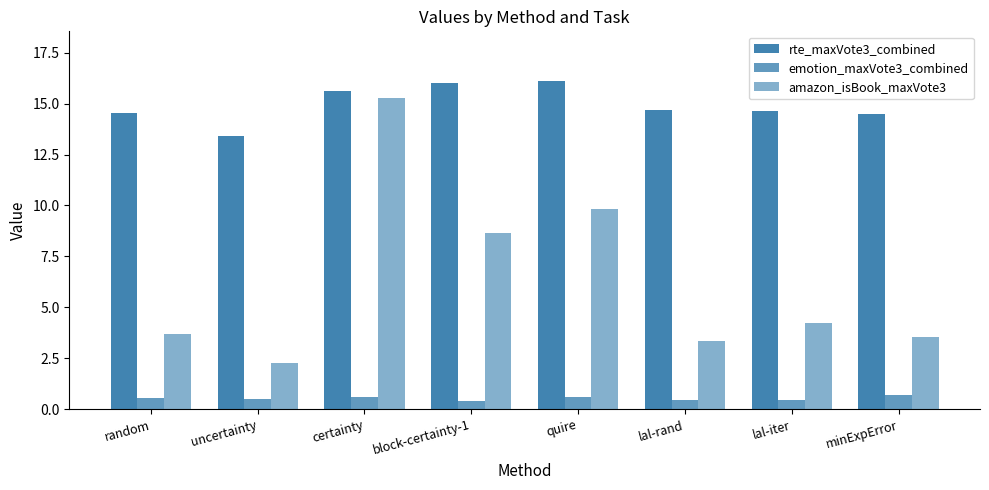

How many data points in amazon_isBook_maxVote3 are less than 4?

4